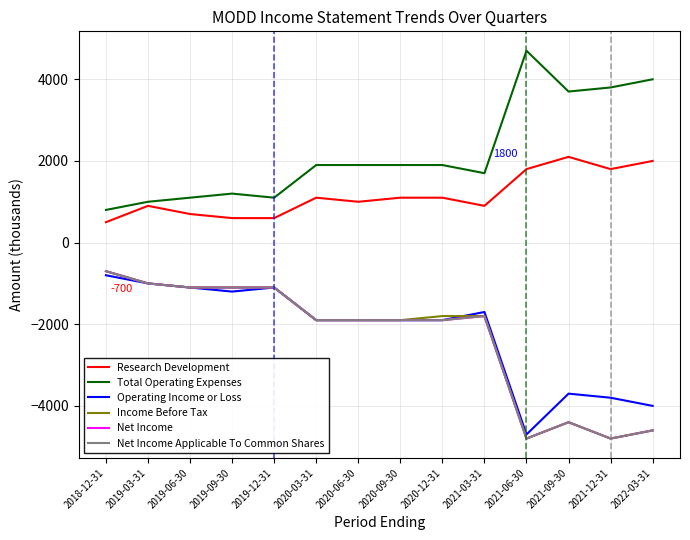

How many interior local peaks does the Total Operating Expenses series have?

2